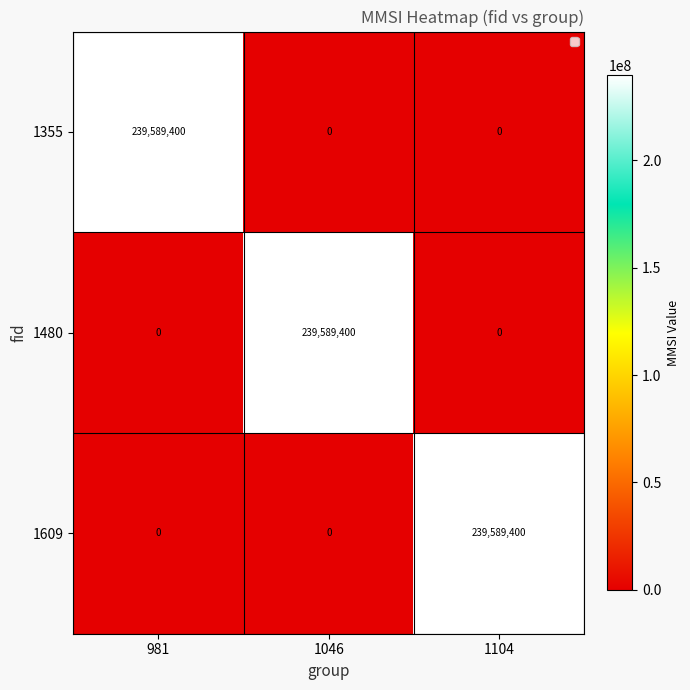

What is the spread (max minus min) of values at 981?

239589400